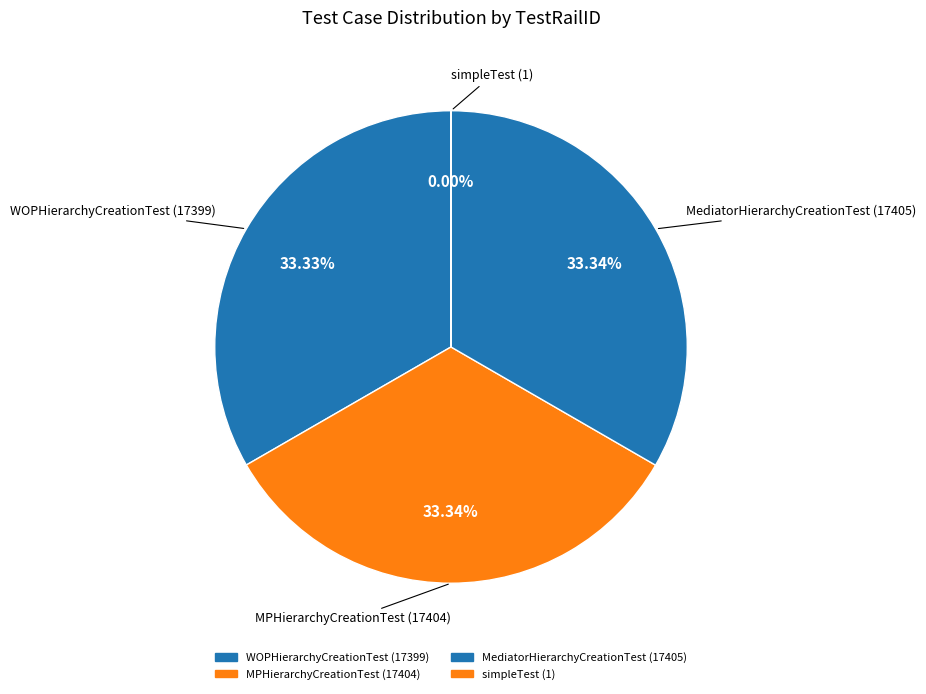

To the nearest percent, what is the difference between the largest and smallest slice percentages?

33%